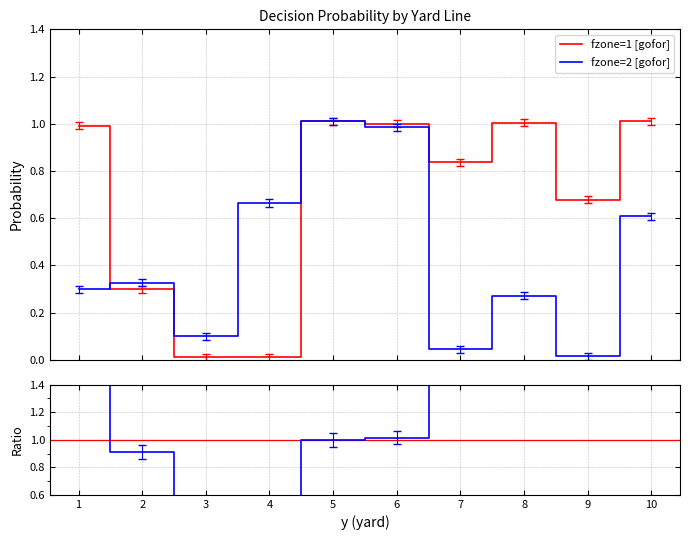

What is the value of the Ratio fz1/fz2 point at the 8th from the left?

3.8